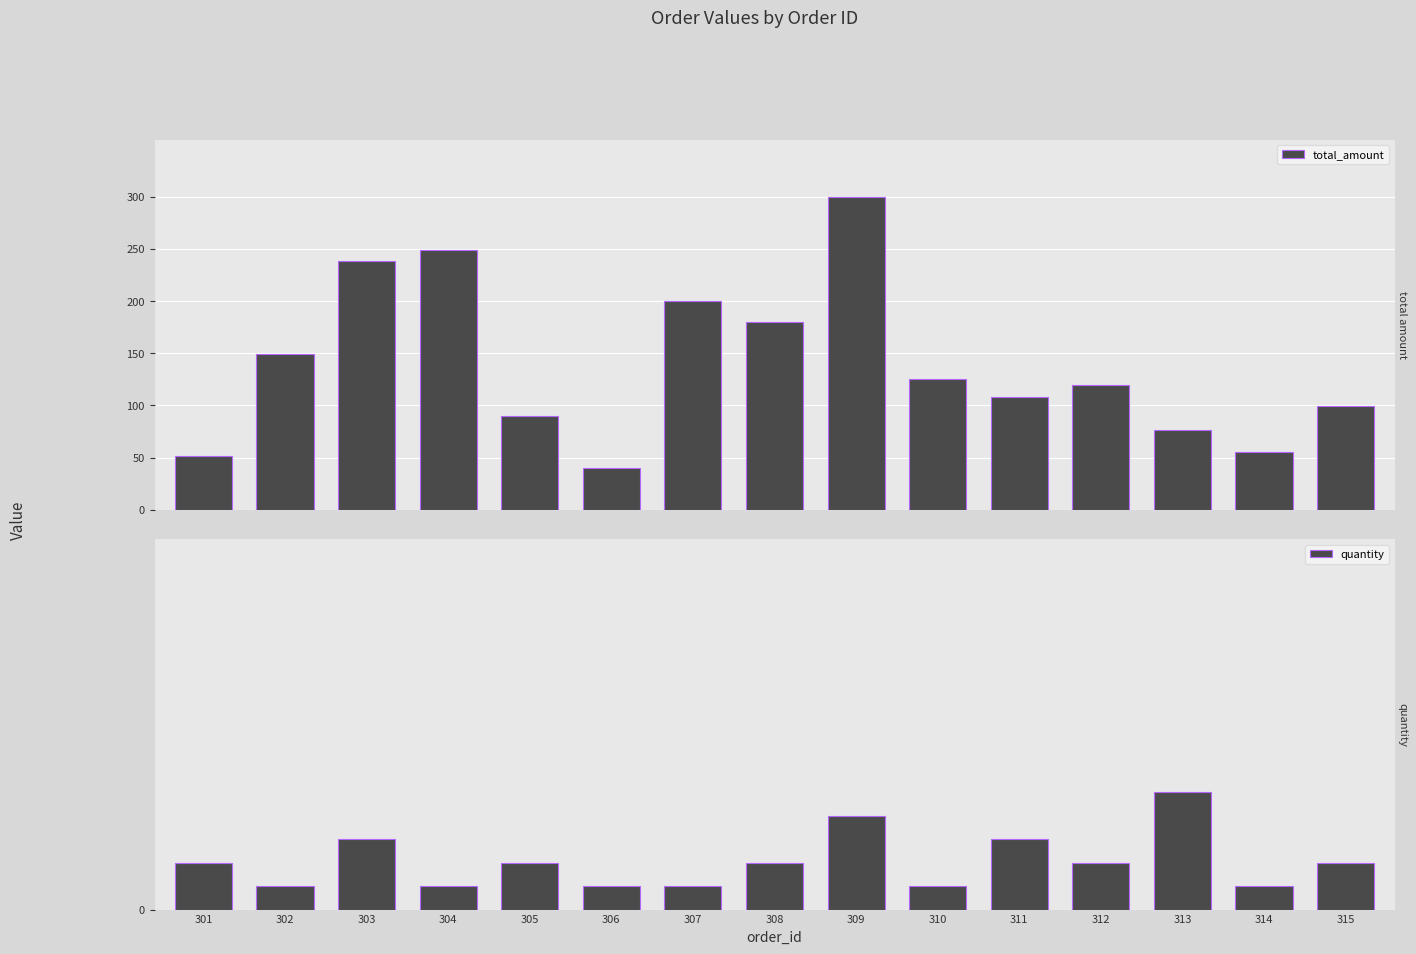

List the series in order of their overall mean, highest first.

total_amount, quantity